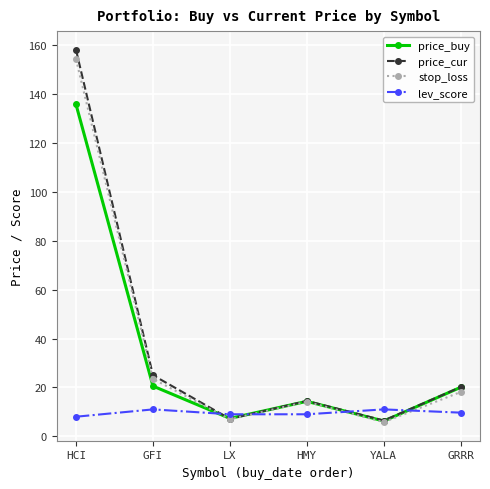

Which series has the widest spread of values?

price_cur